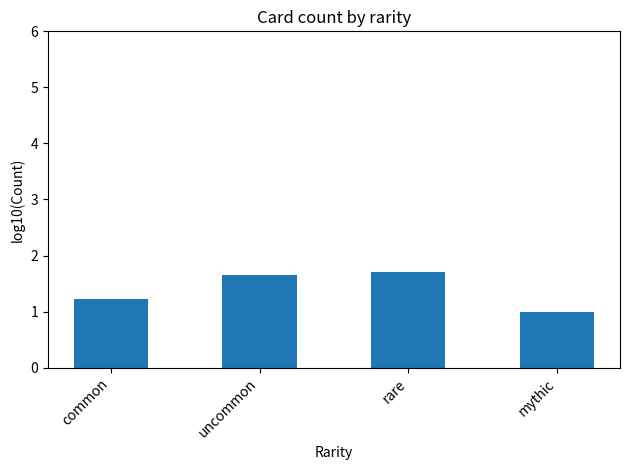

What is the smallest value displayed?

1.0